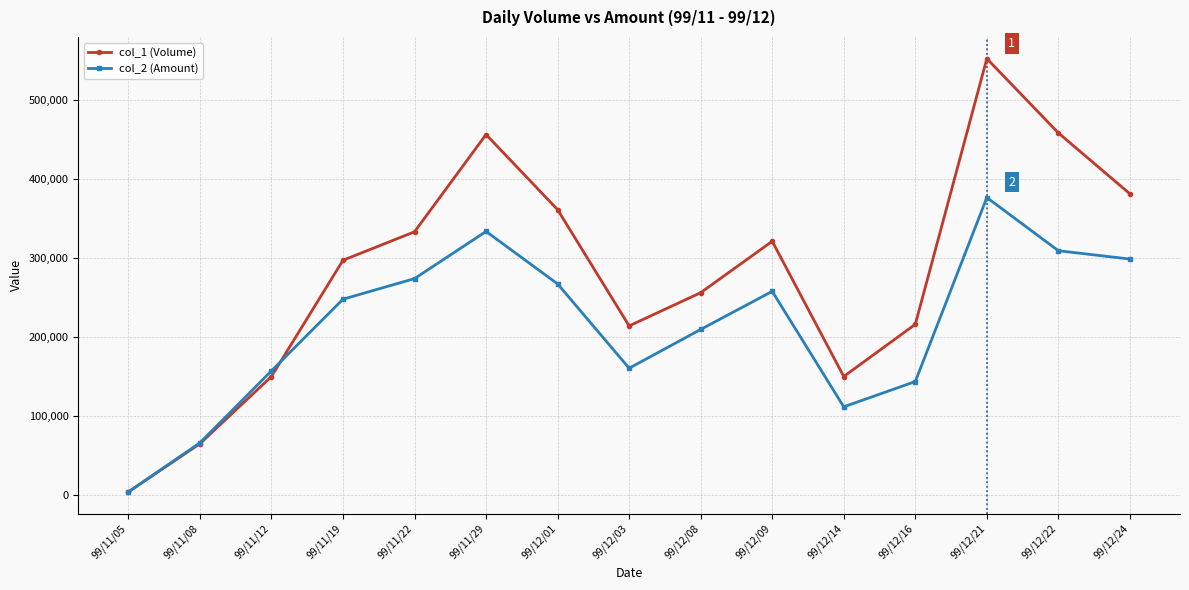

Does the chart display data point markers on the line(s)?

Yes